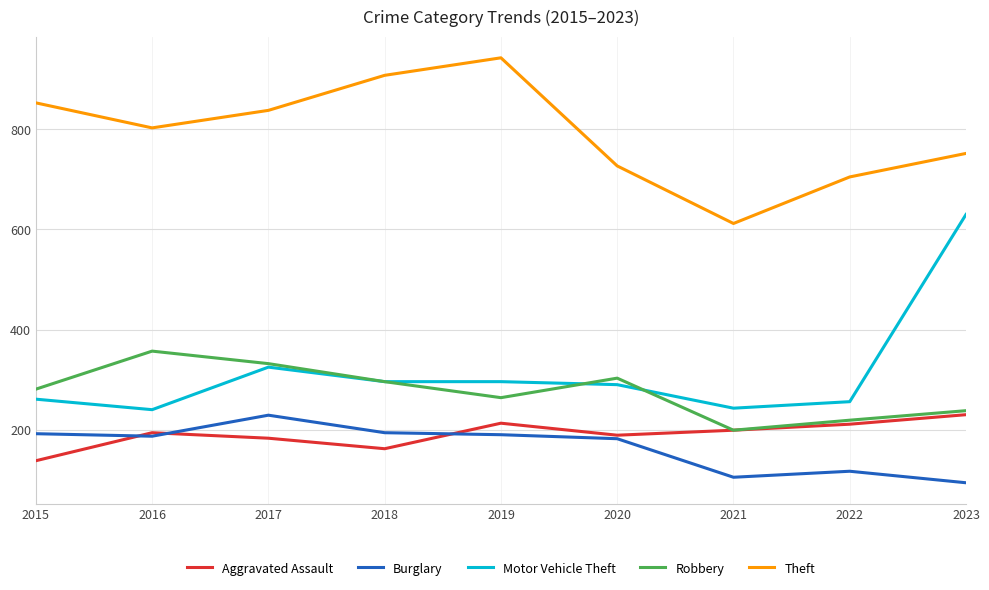

How many categories are shown in the chart?

9